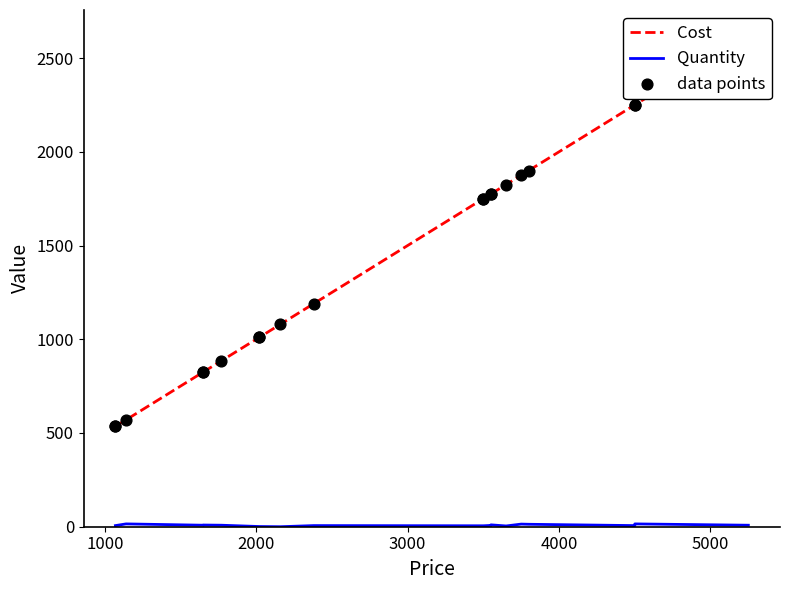

Which series contains the lowest Y value?

Quantity